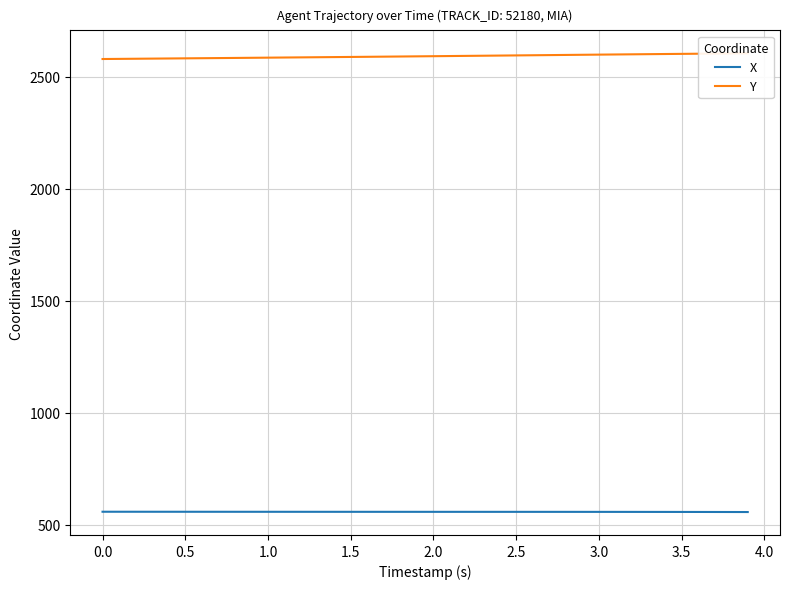

True or false: Y and X cross at least once.

False